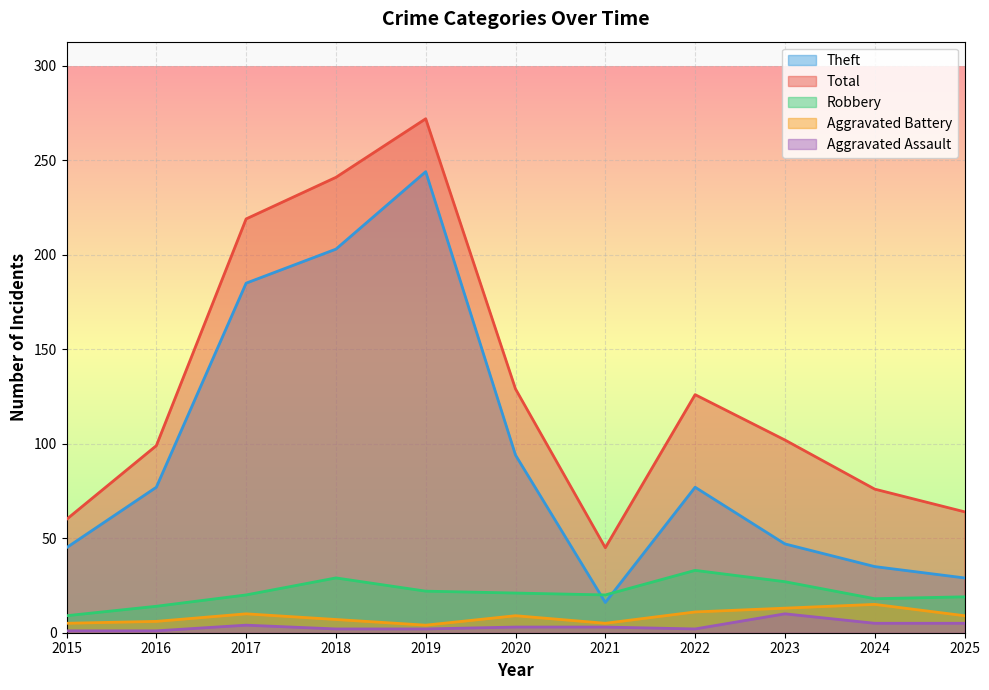

Rank the series at 2019 from highest to lowest value.

Total, Theft, Robbery, Aggravated Battery, Aggravated Assault